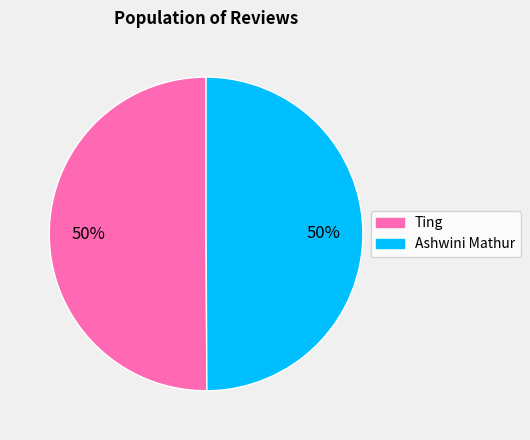

Is the sum of Ashwini Mathur and Ting greater than half?

Yes